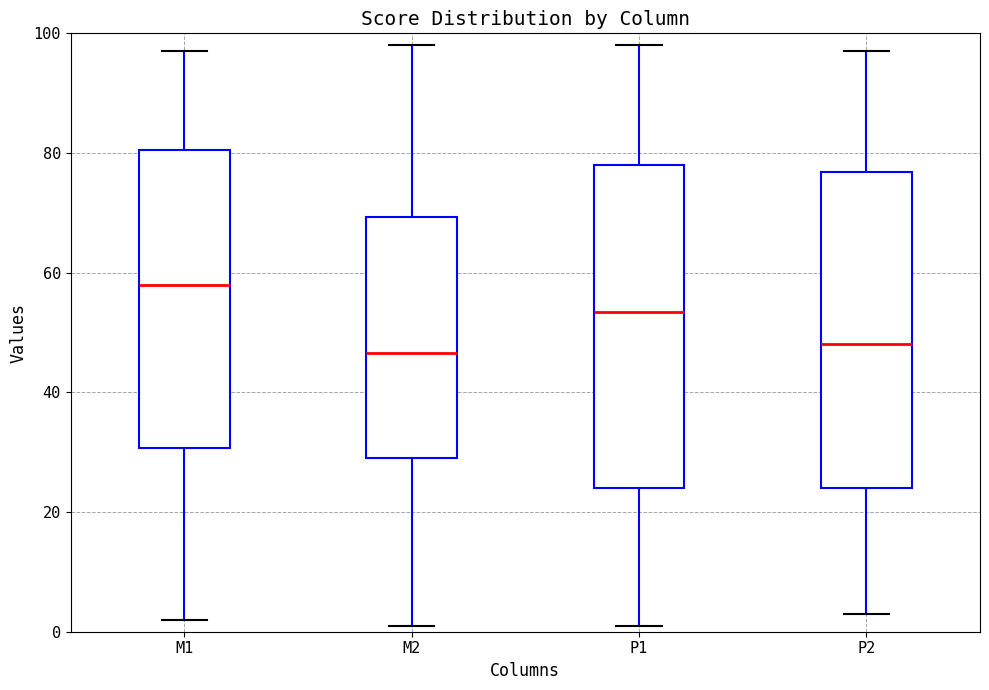

Which box has the highest median line?

M1